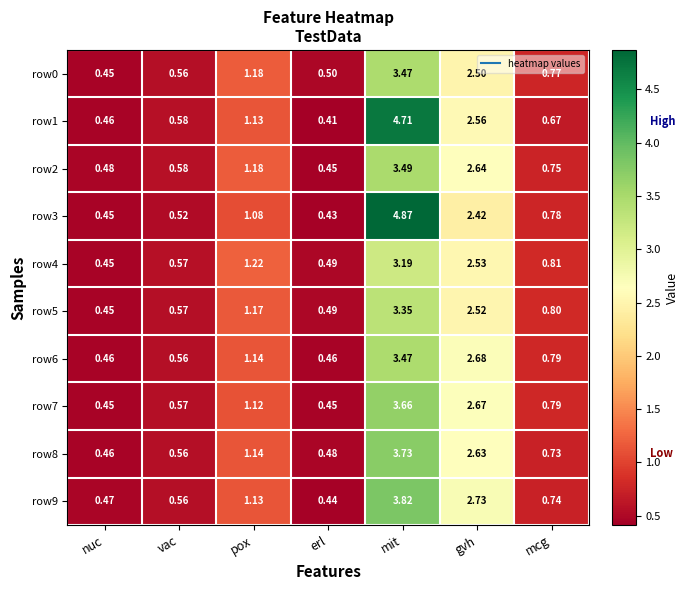

List the labels in order of row3 value, largest first.

mit, gvh, pox, mcg, vac, nuc, erl